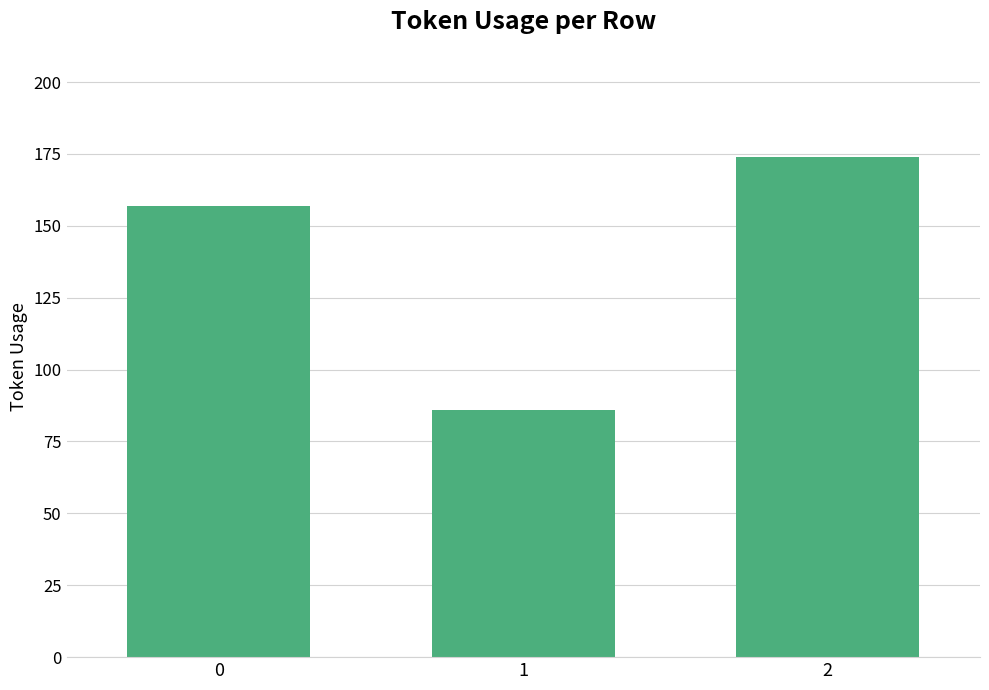

List the labels in order of value, smallest first.

1, 0, 2